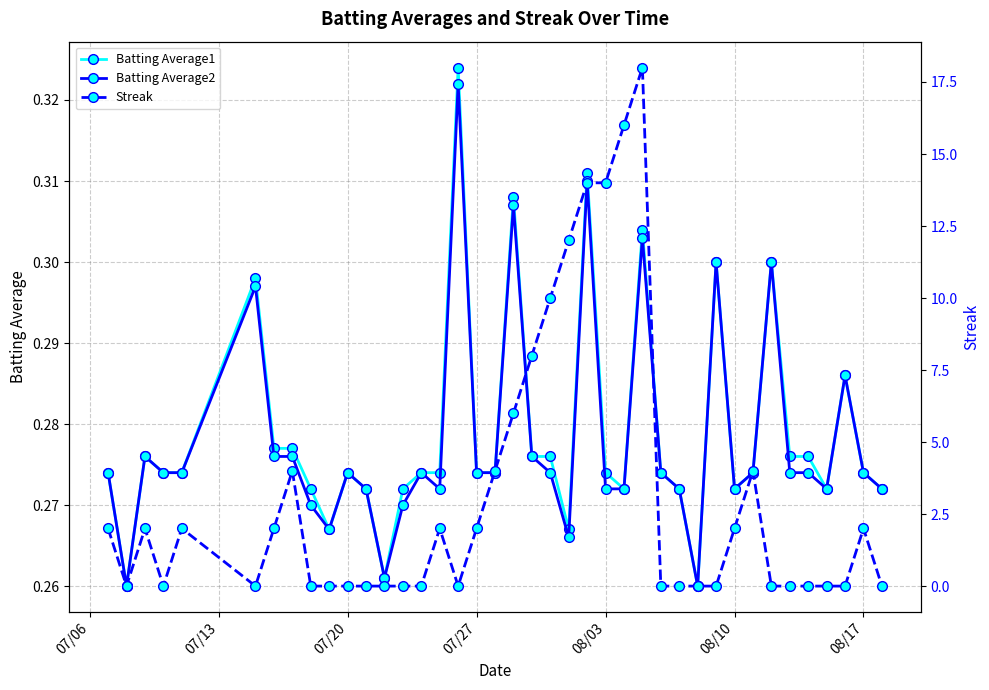

What is the difference between the maximum and minimum values in the Batting Average1 series?

0.1